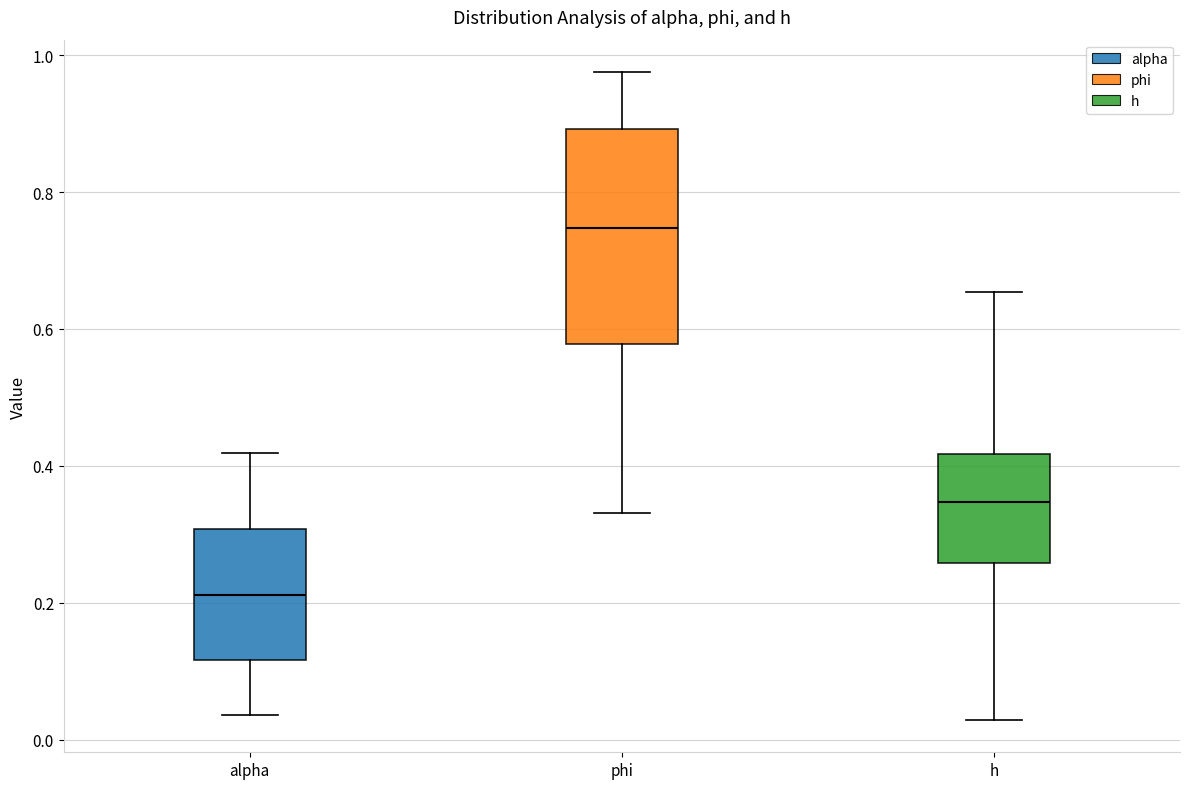

Where is the upper edge of the box for h on the y-axis? The values are not printed on the chart, so give them approximately, as read against the axis.

0.42